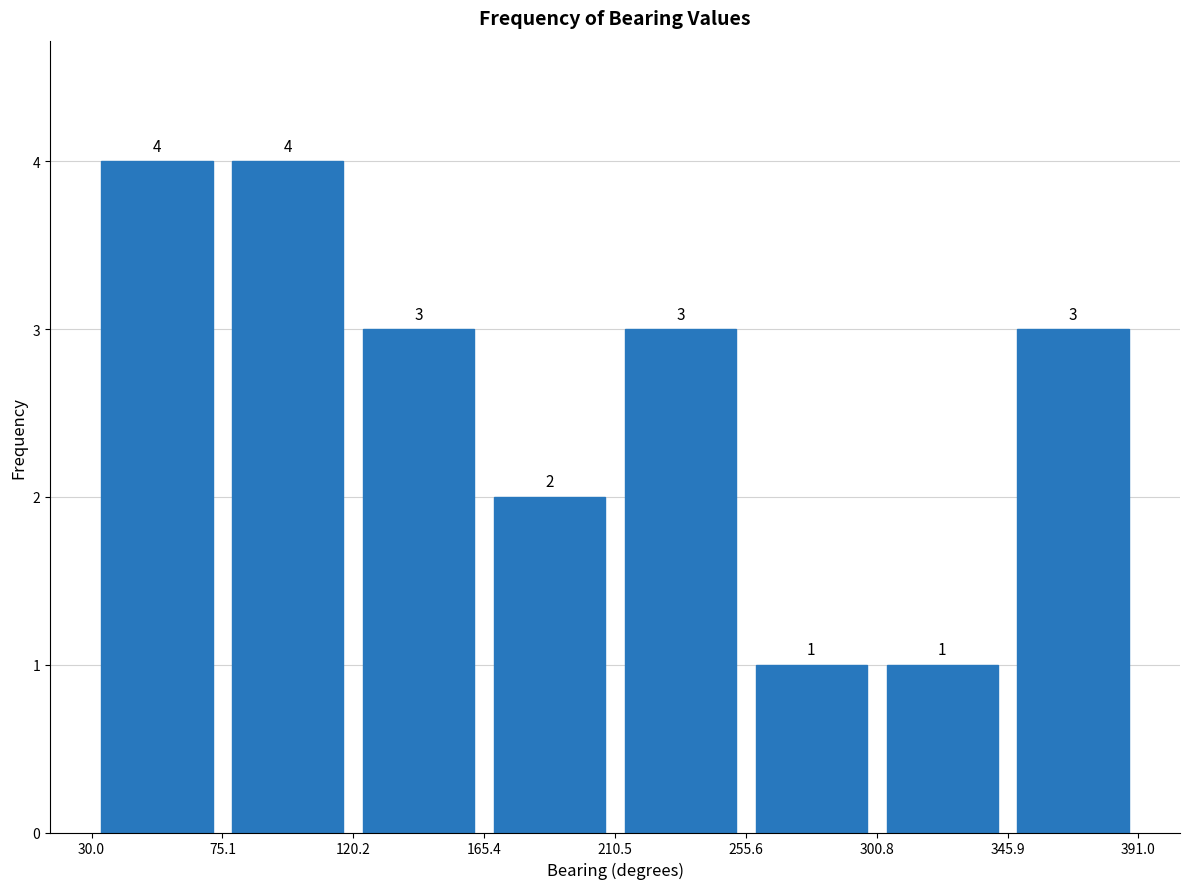

Reading left to right, list every bar in this chart as the range it spans on the x-axis followed by its height.

30.0 to 75.1: 4
75.1 to 120.2: 4
120.2 to 165.4: 3
165.4 to 210.5: 2
210.5 to 255.6: 3
255.6 to 300.8: 1
300.8 to 345.9: 1
345.9 to 391.0: 3